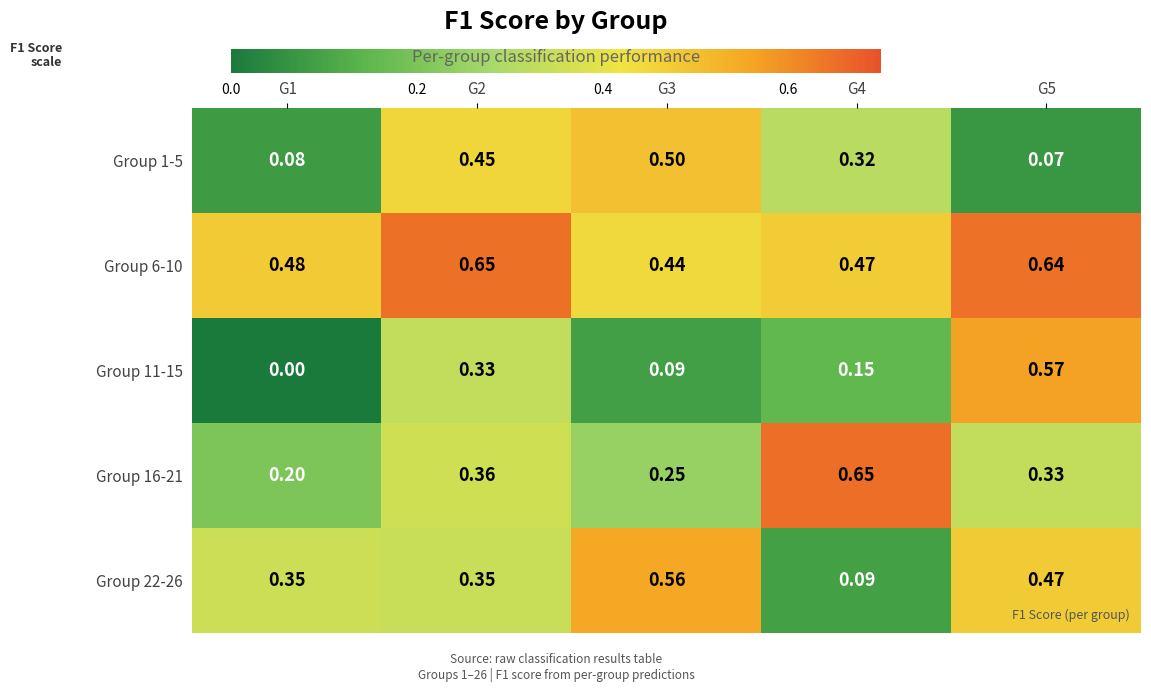

Is the value of Group 16-21 at G4 greater than the value of Group 6-10 at G1?

Yes